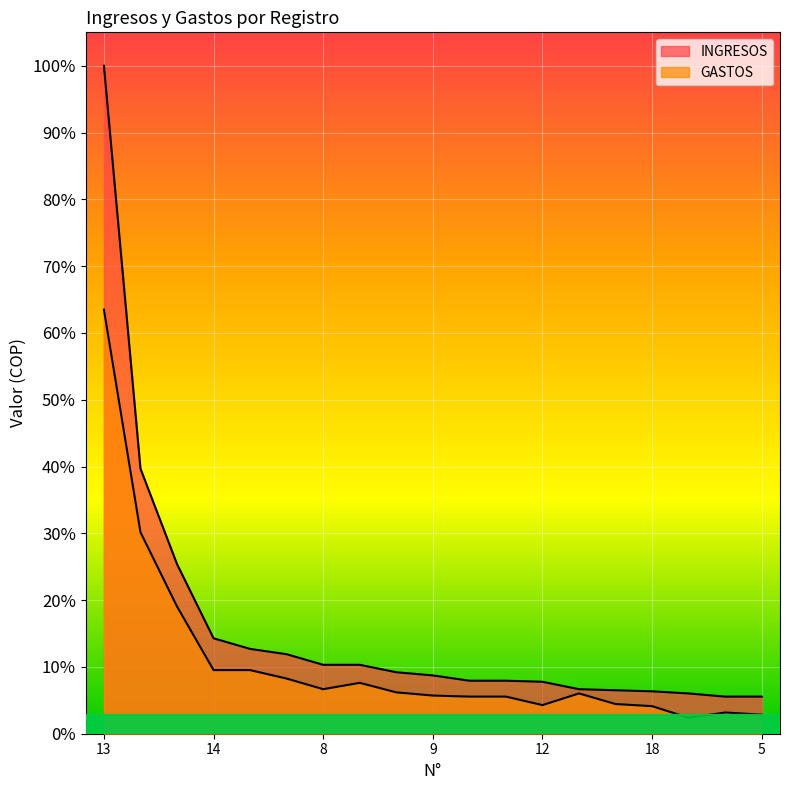

How many lines are shown in the chart?

2